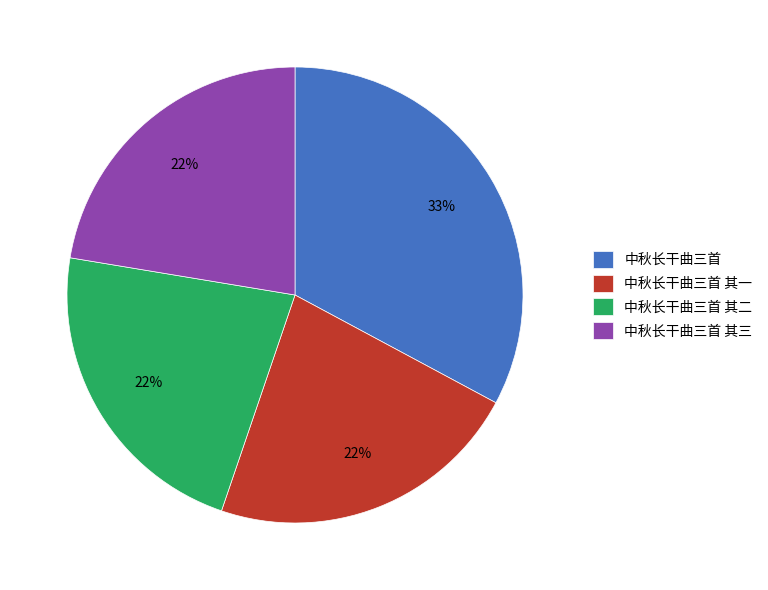

Does 中秋长干曲三首 其一 account for over 50% of the chart?

No